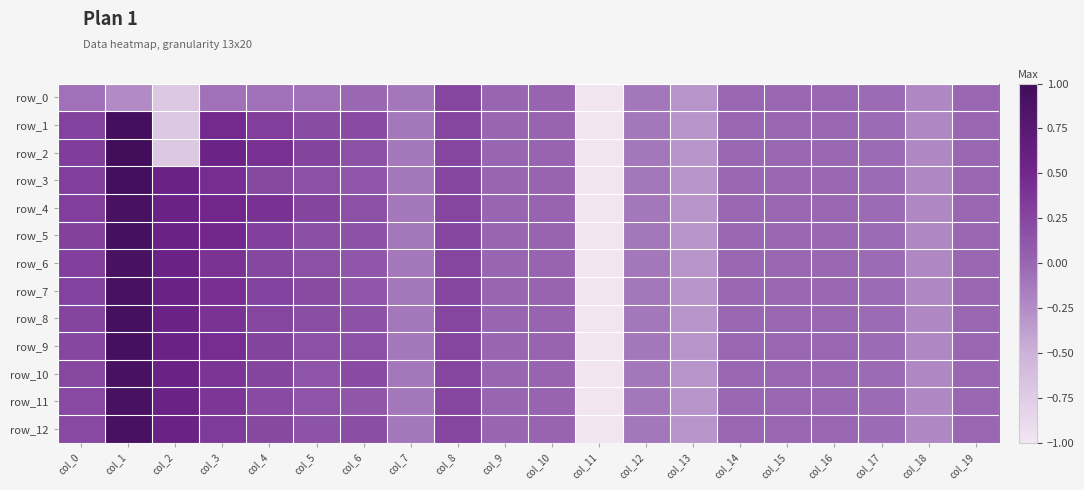

How many series are shown in this chart?

13